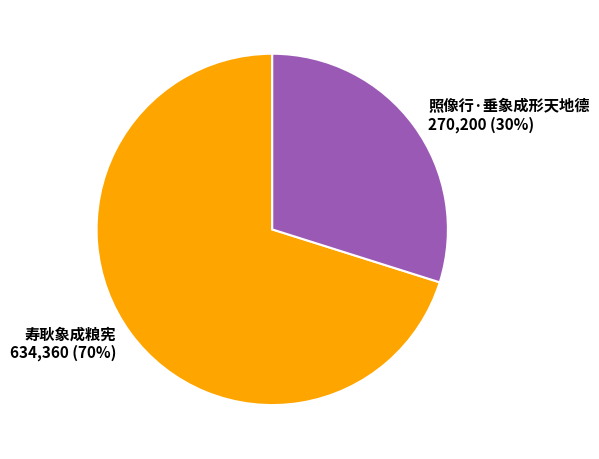

Does 寿耿象成粮宪 account for over 50% of the chart?

Yes